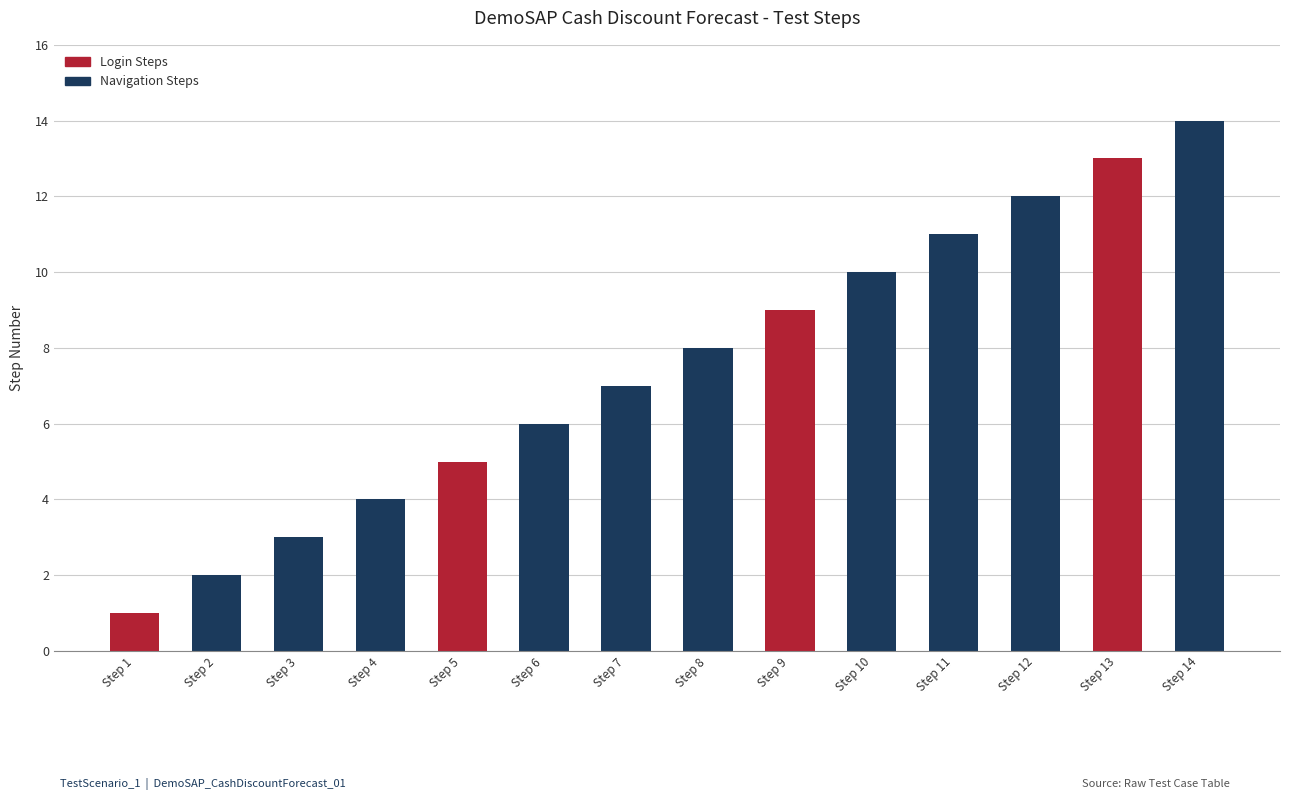

Reading right to left, extract all data points from this chart.

14	13	12	11	10	9	8	7	6	5	4	3	2	1